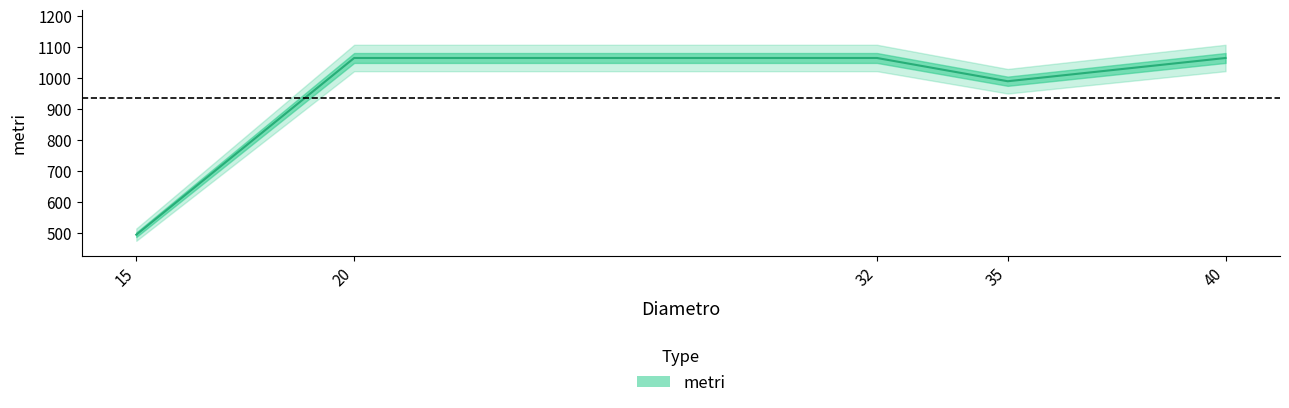

What value does the data have at 32, to the nearest 50?

1050